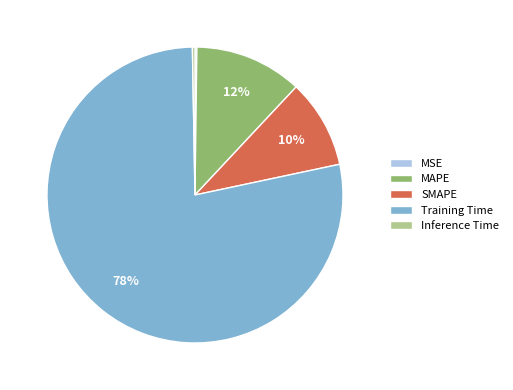

Which slice is the largest?

Training Time